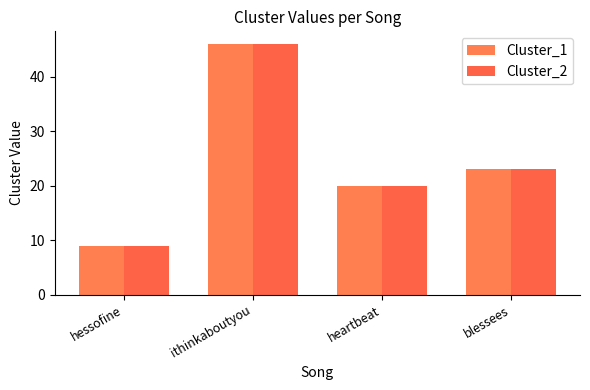

How many values in the Cluster_1 series are below 23?

2